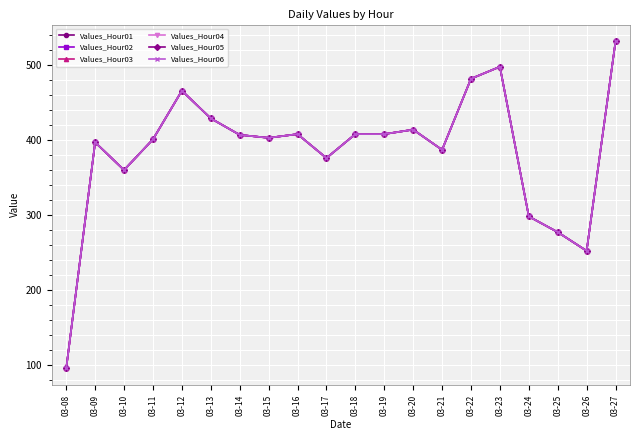

List the labels in order of Values_Hour04 value, largest first.

03-27, 03-23, 03-22, 03-12, 03-13, 03-20, 03-16, 03-18, 03-19, 03-14, 03-15, 03-11, 03-09, 03-21, 03-17, 03-10, 03-24, 03-25, 03-26, 03-08